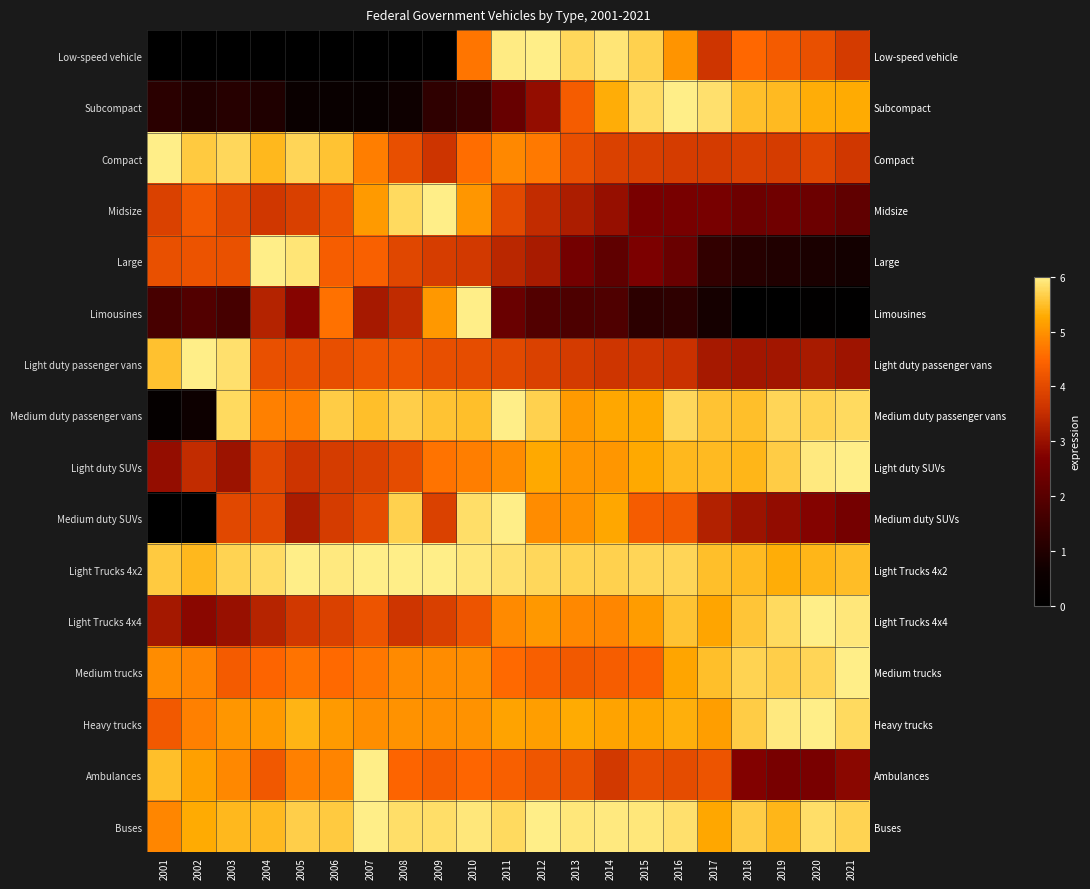

Which category has the lowest value across all series?

2001